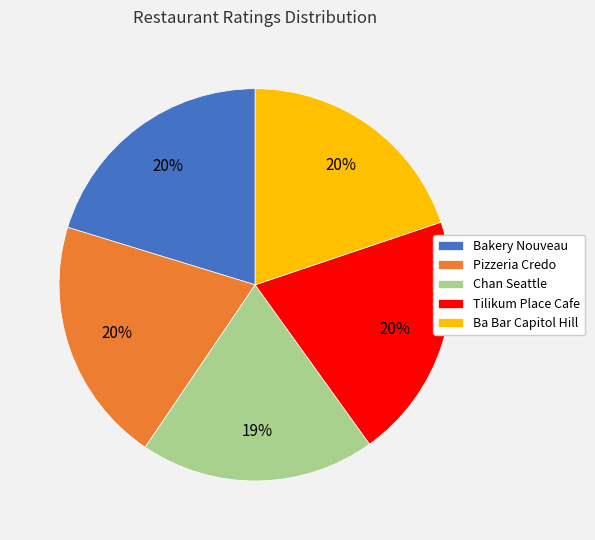

The Ba Bar Capitol Hill slice represents 20% of the pie. True or false?

True